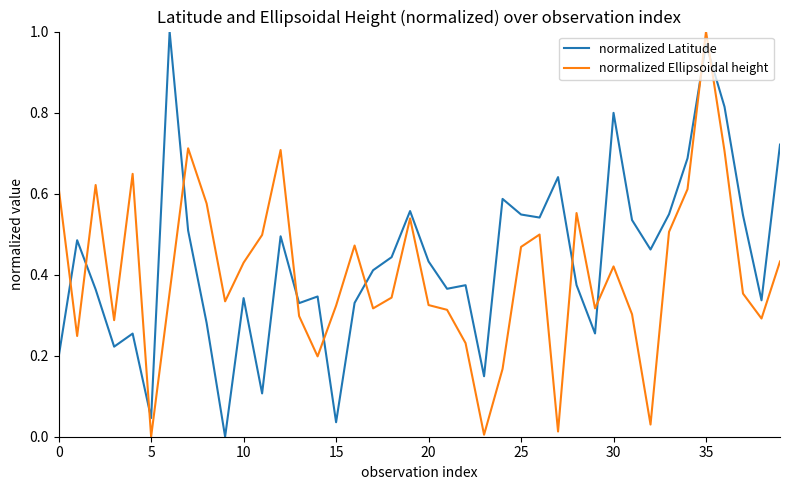

Which series has the largest total across all categories?

normalized Latitude